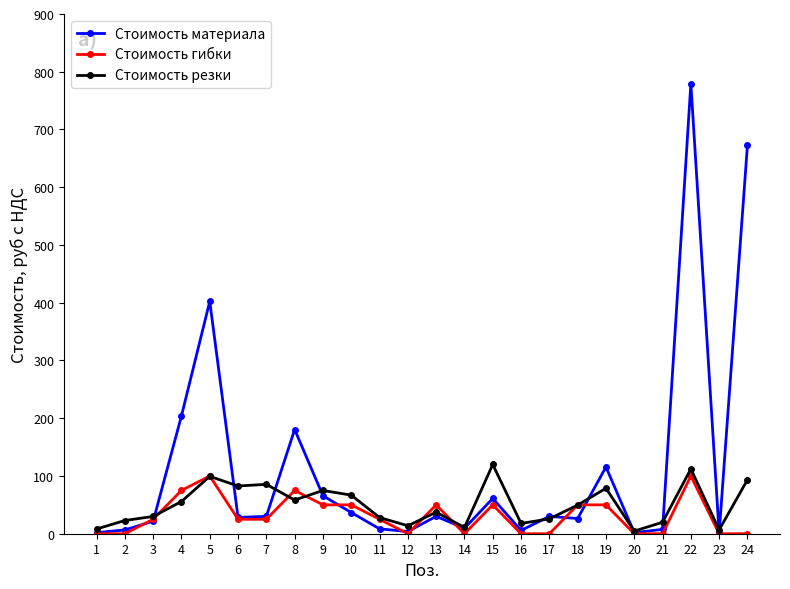

True or false: Стоимость резки has more than 2 interior local peaks.

True